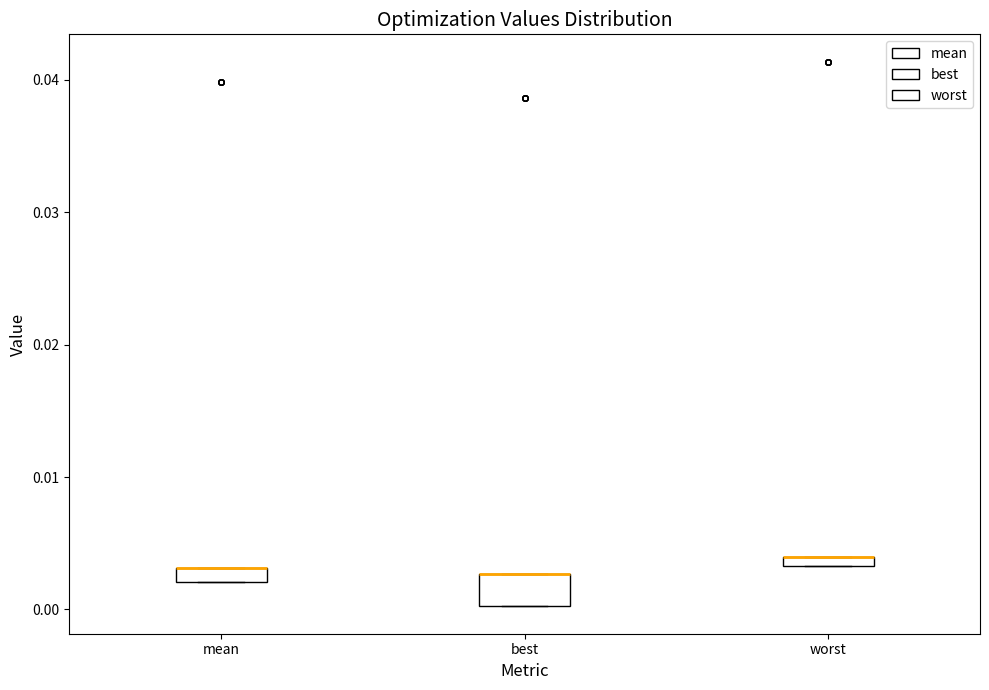

Which box is the tallest, from its lower edge to its upper edge?

best